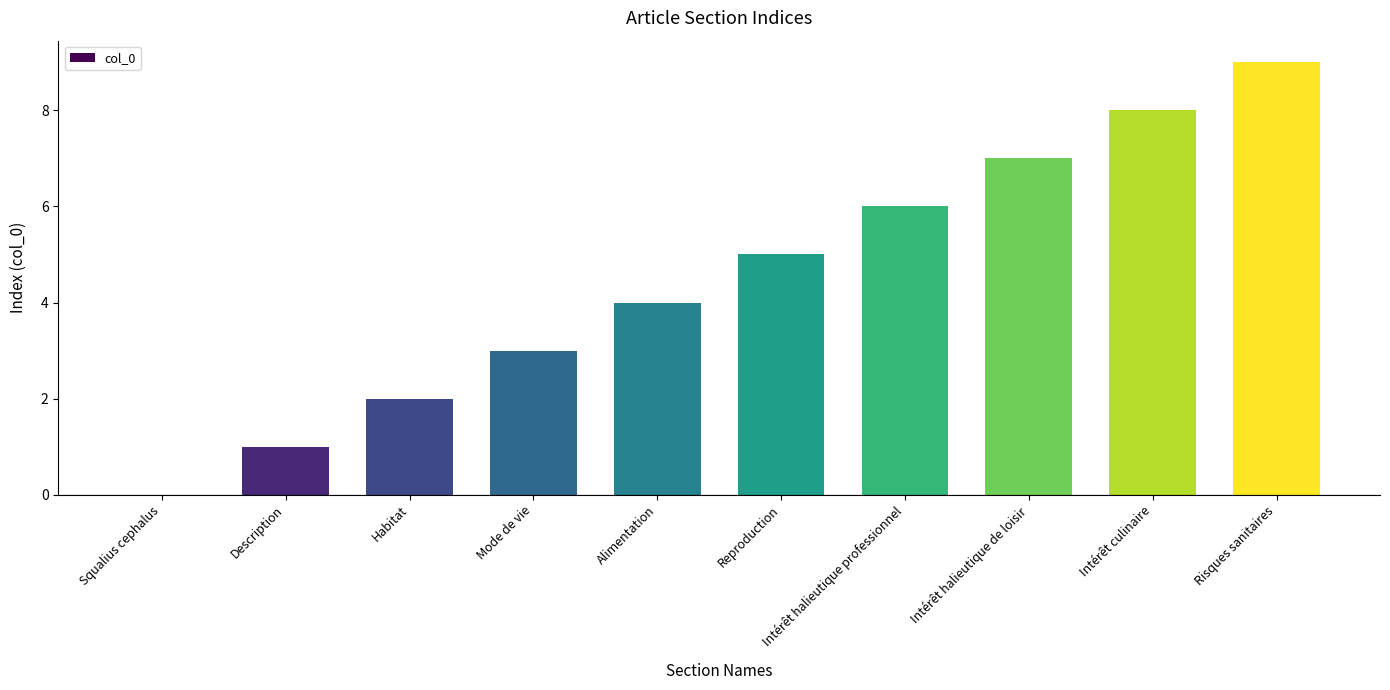

Between Intérêt culinaire and Intérêt halieutique de loisir, which is larger?

Intérêt culinaire